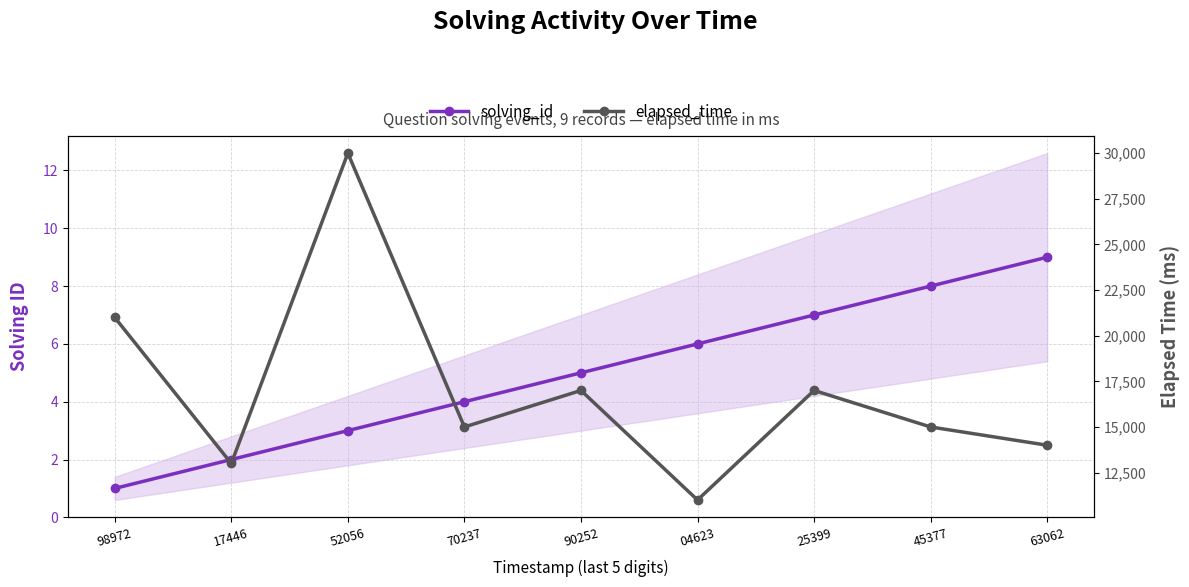

The value of elapsed_time at 90252 is 11077. True or false?

False